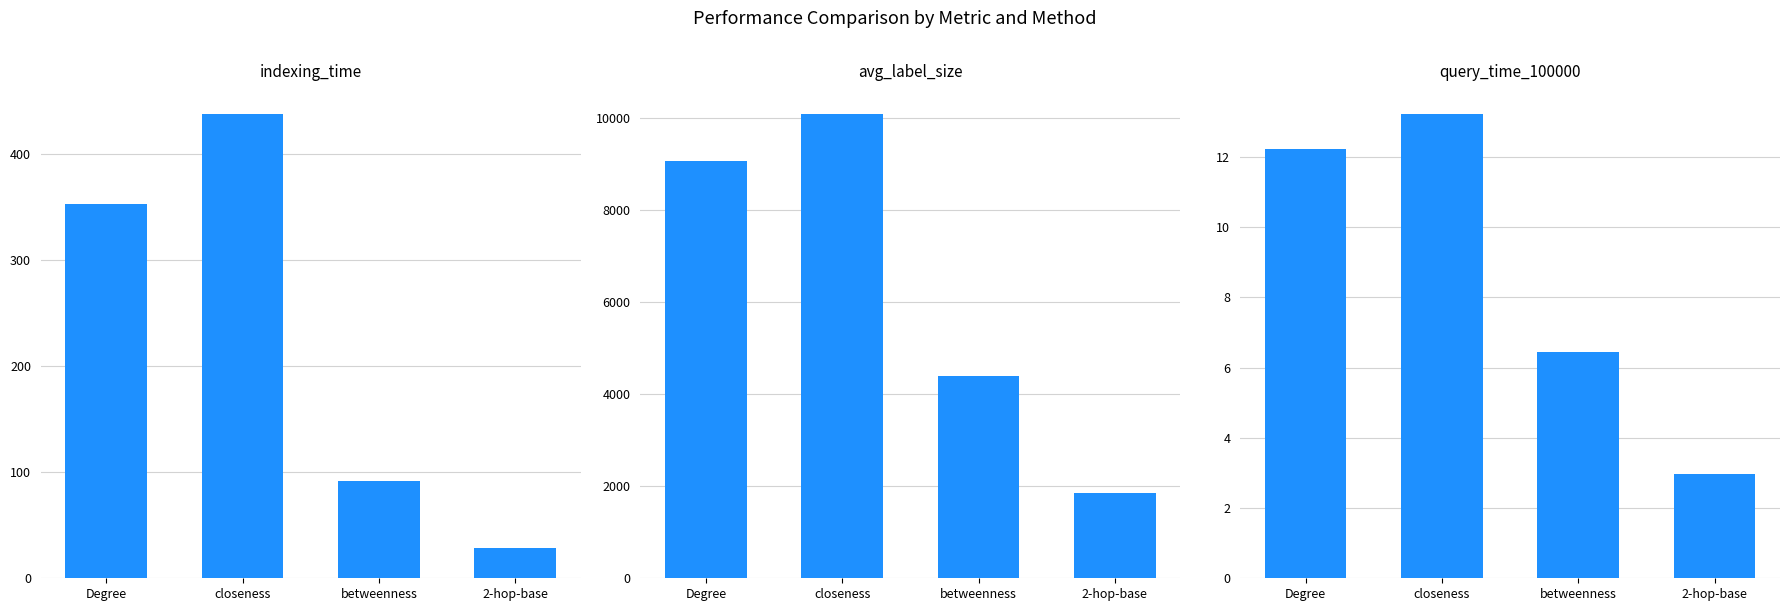

Rank the series by their maximum value, from highest to lowest.

avg_label_size, indexing_time, query_time_100000